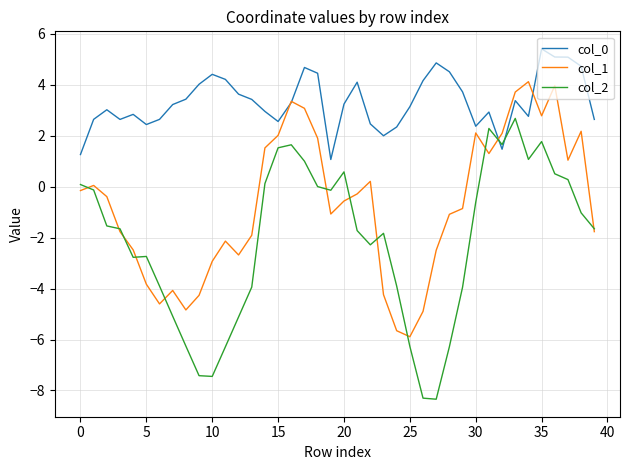

What is the minimum value shown in the chart?

-8.3